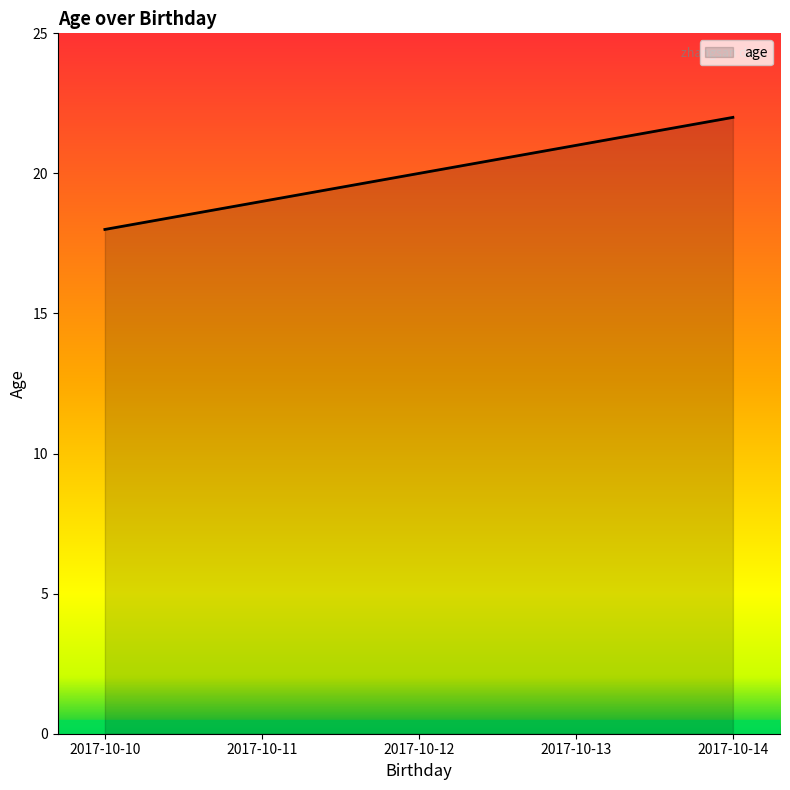

List the labels in order of value, smallest first.

2017-10-10, 2017-10-11, 2017-10-12, 2017-10-13, 2017-10-14